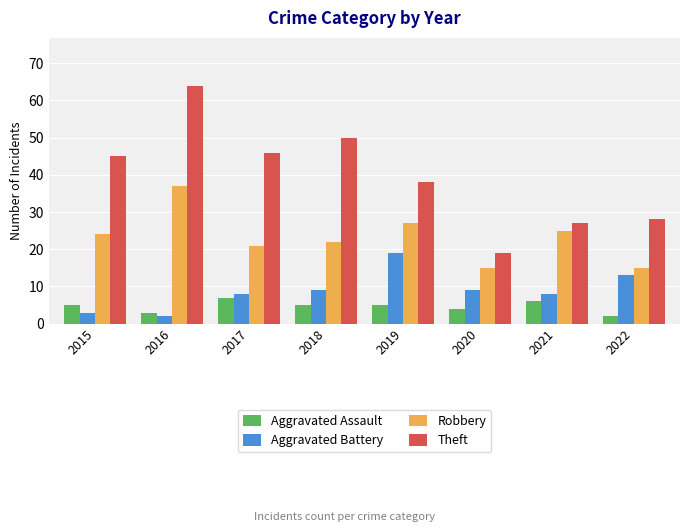

Reading right to left, list all the values displayed in this chart.

Aggravated Assault: 2022=2	2021=6	2020=4	2019=5	2018=5	2017=7	2016=3	2015=5
Aggravated Battery: 2022=13	2021=8	2020=9	2019=19	2018=9	2017=8	2016=2	2015=3
Robbery: 2022=15	2021=25	2020=15	2019=27	2018=22	2017=21	2016=37	2015=24
Theft: 2022=28	2021=27	2020=19	2019=38	2018=50	2017=46	2016=64	2015=45